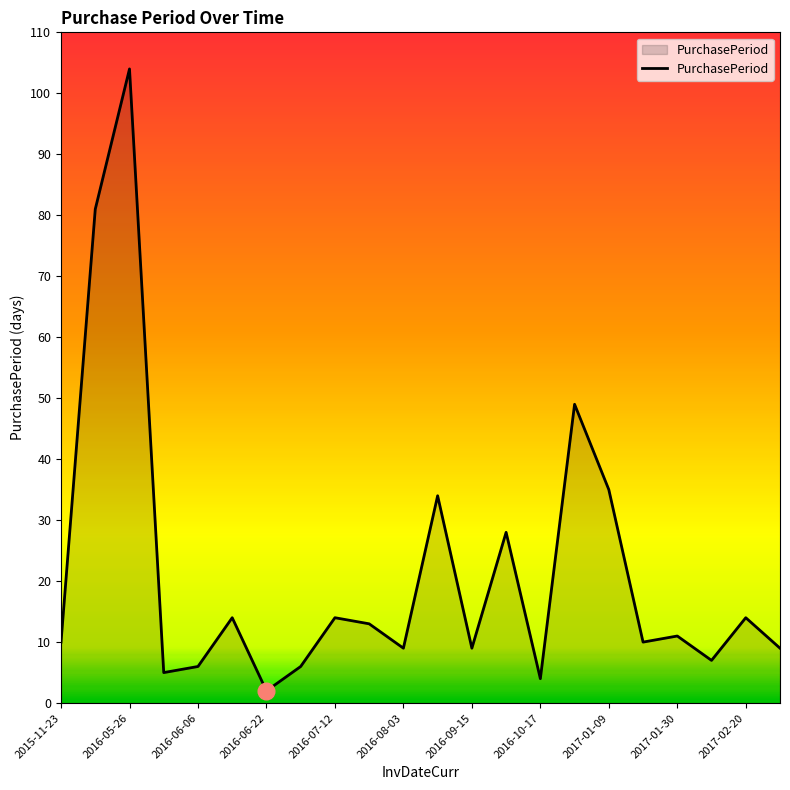

What is the maximum value shown in the chart?

104